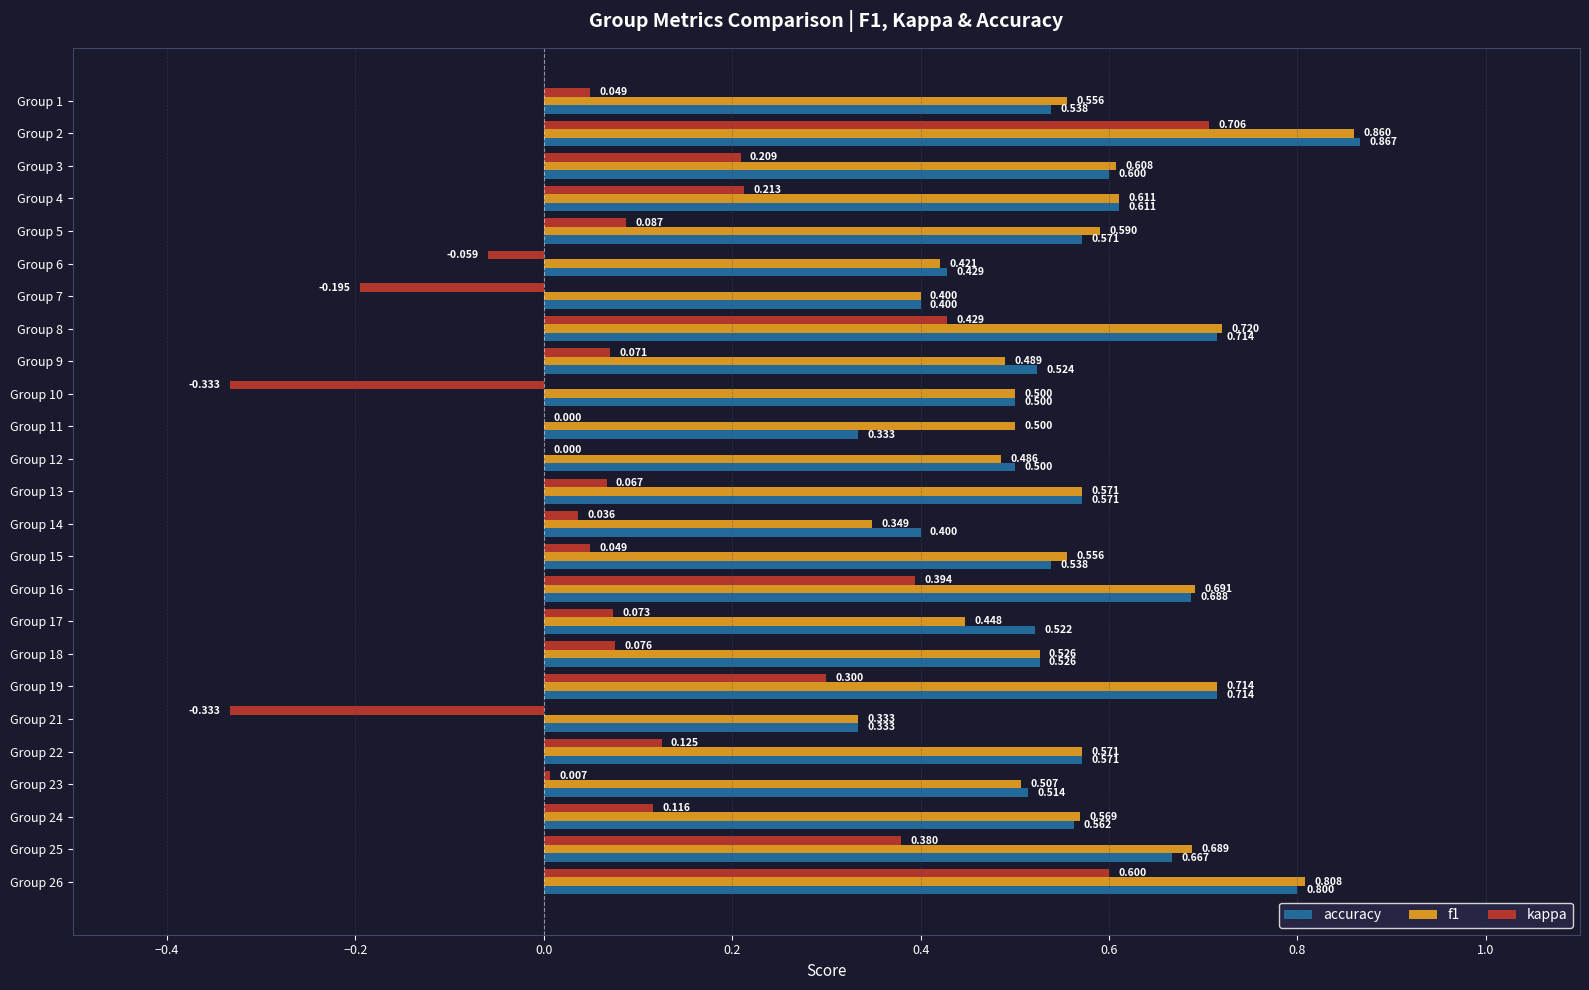

Between Group 14 and Group 21, which series saw the biggest shift?

kappa